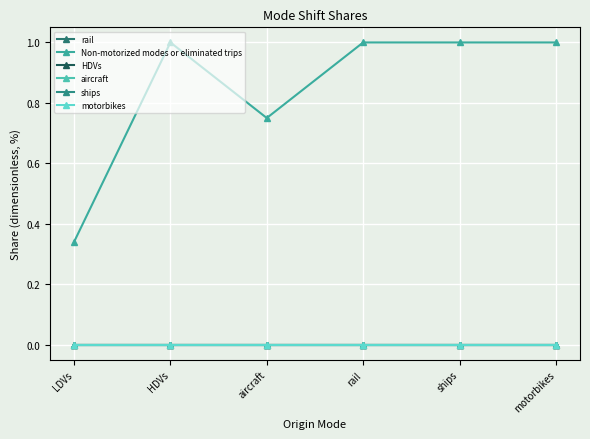

Is this an area chart (filled region under the line)?

No